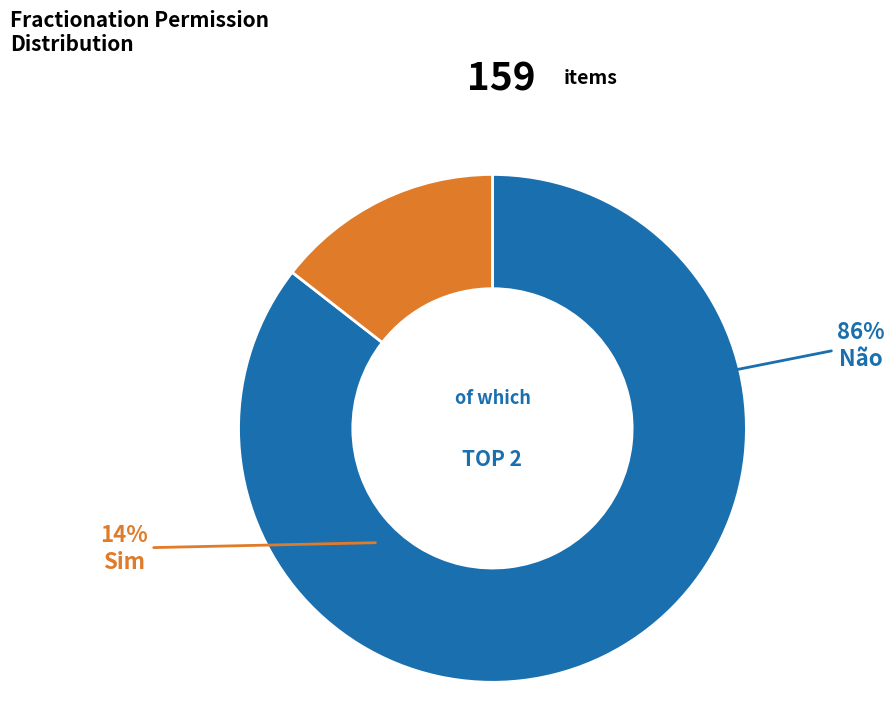

What is the change in value from Não to Sim?

-113